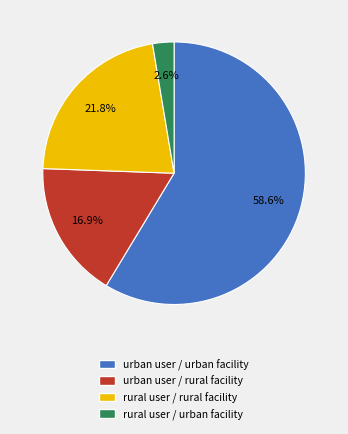

What is the majority slice?

urban user / urban facility